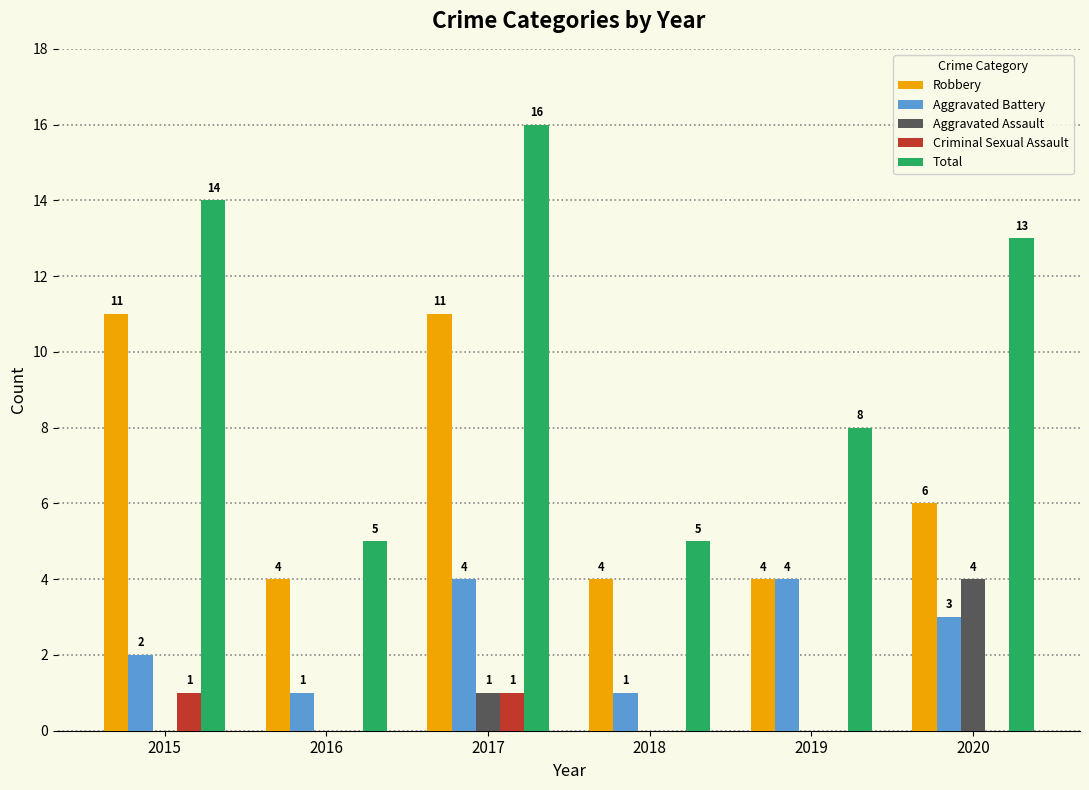

What is the sum of all Aggravated Battery values?

15